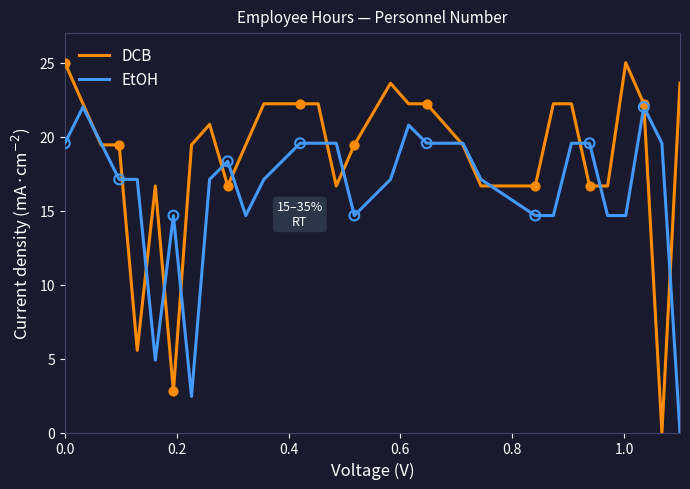

Which series has the largest range (max minus min)?

DCB